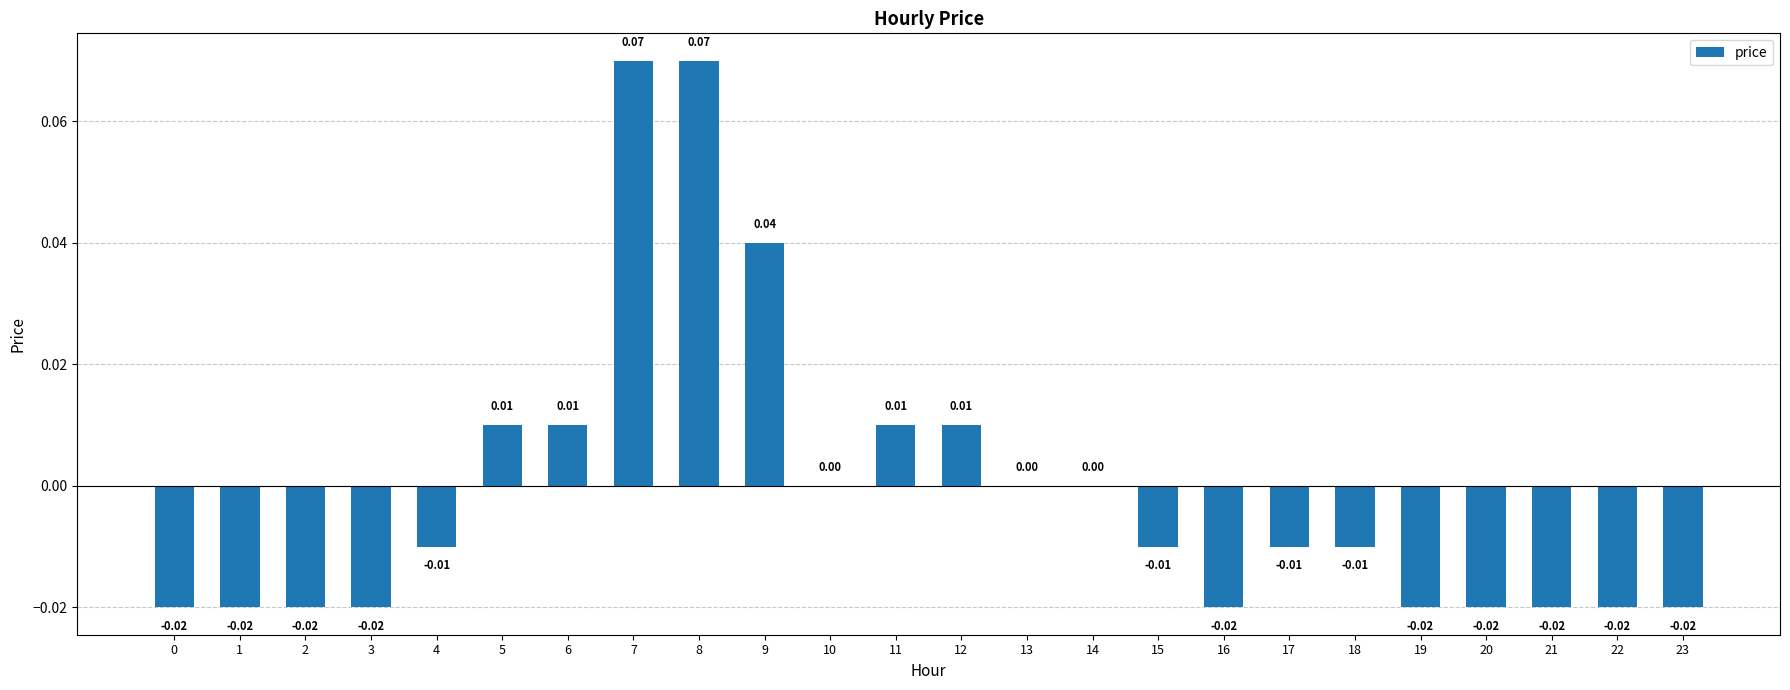

Where does the data first go above 0?

5